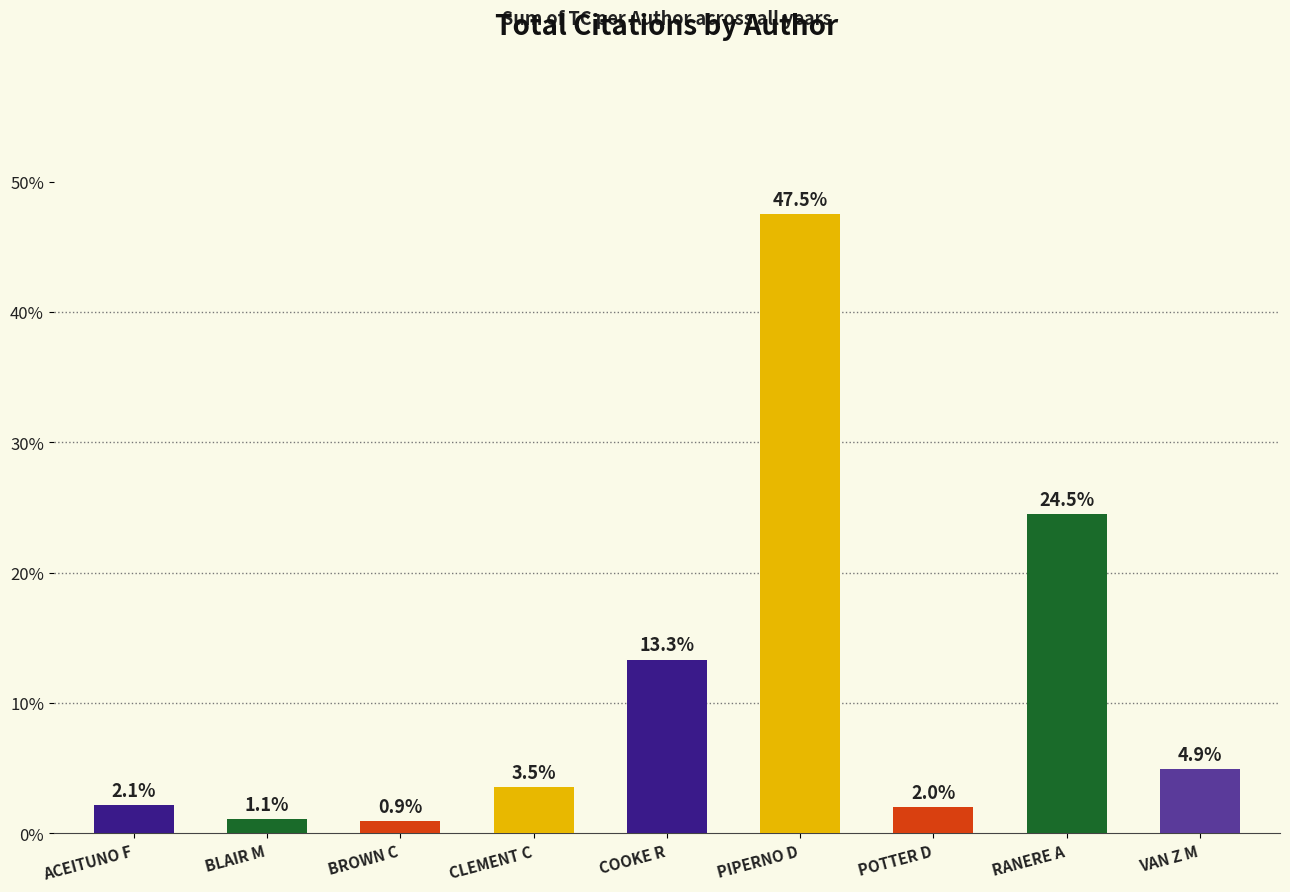

Rank the categories by value from lowest to highest.

BROWN C, BLAIR M, POTTER D, ACEITUNO F, CLEMENT C, VAN Z M, COOKE R, RANERE A, PIPERNO D